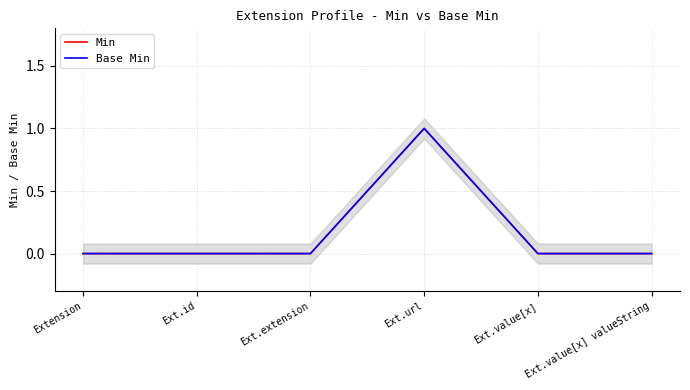

True or false: Base Min and Min cross at least once.

False